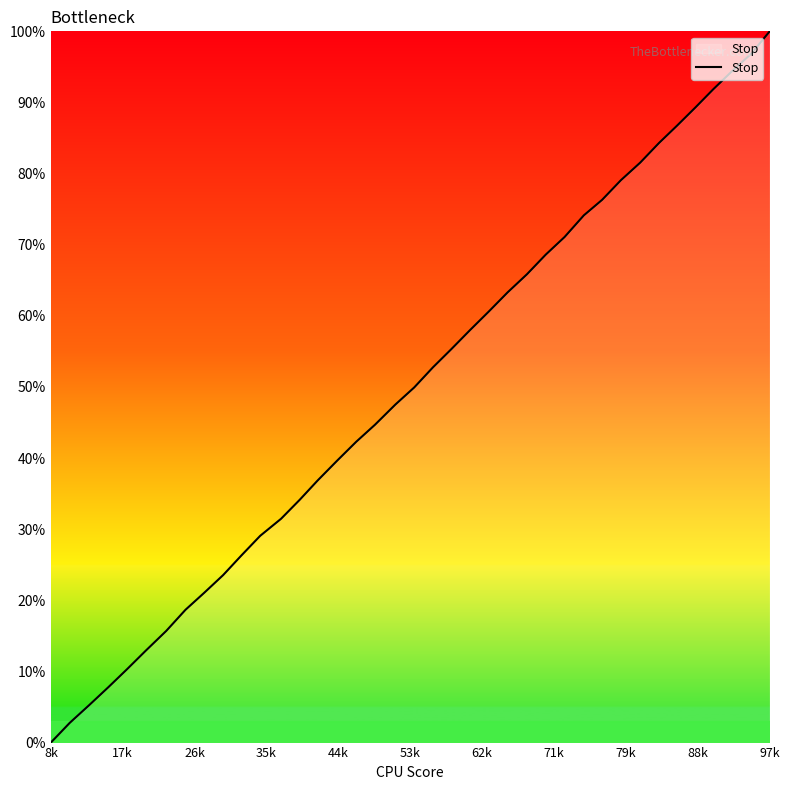

What is the difference between the maximum and minimum values?

100.0